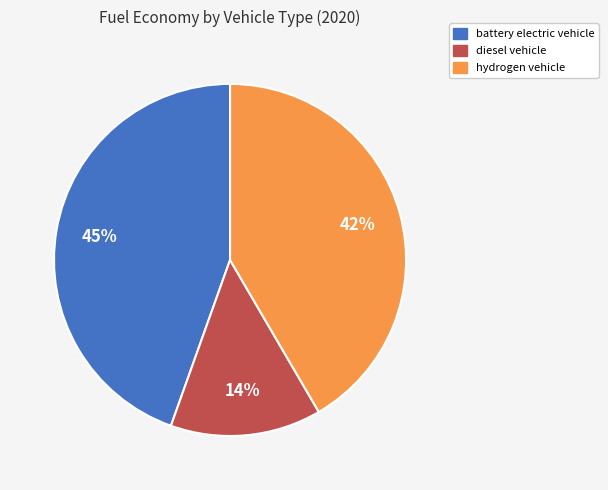

Is the sum of hydrogen vehicle and diesel vehicle greater than half?

Yes